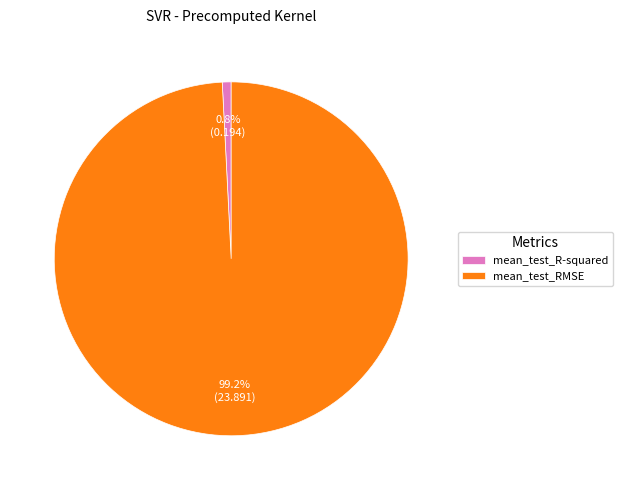

Combined, do mean_test_R-squared and mean_test_RMSE account for over 50%?

Yes